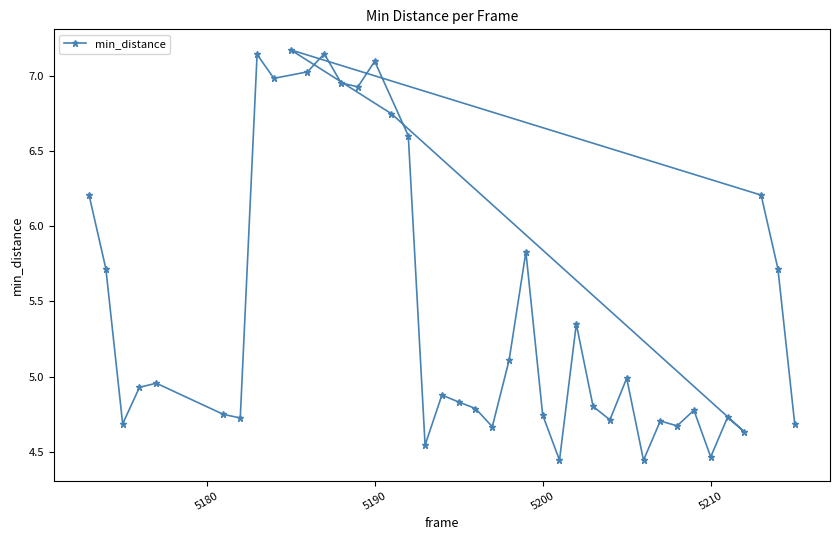

How many lines are shown in the chart?

1